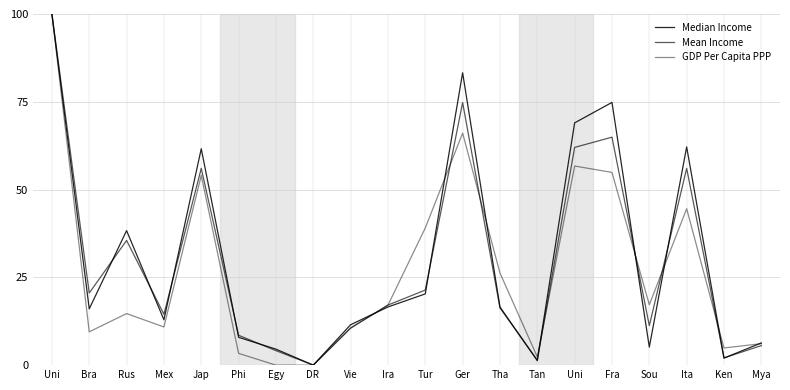

Does the chart have visible grid lines?

Yes